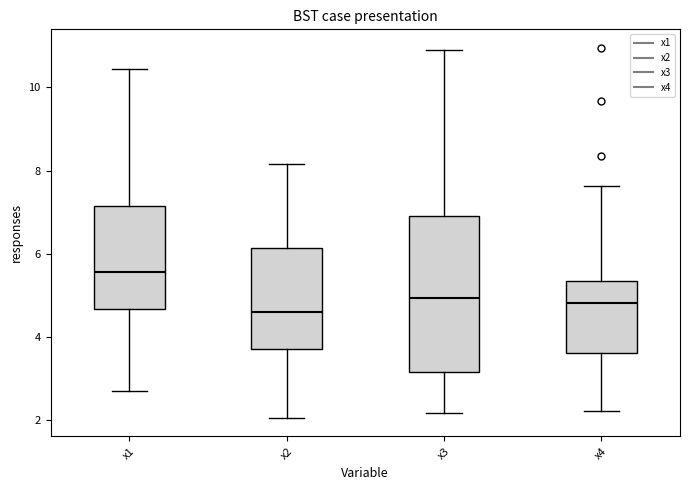

Reading left to right, read every box against the y-axis: the position of its median line, the range the box covers, and the ends of its whiskers. The values are not printed on the chart, so give them approximately, as read against the axis.

x1: median 5.6, box 4.6 to 7.2, whiskers 2.6 to 10.4
x2: median 4.6, box 3.8 to 6.2, whiskers 2.0 to 8.2
x3: median 5.0, box 3.2 to 6.8, whiskers 2.2 to 10.8
x4: median 4.8, box 3.6 to 5.4, whiskers 2.2 to 7.6